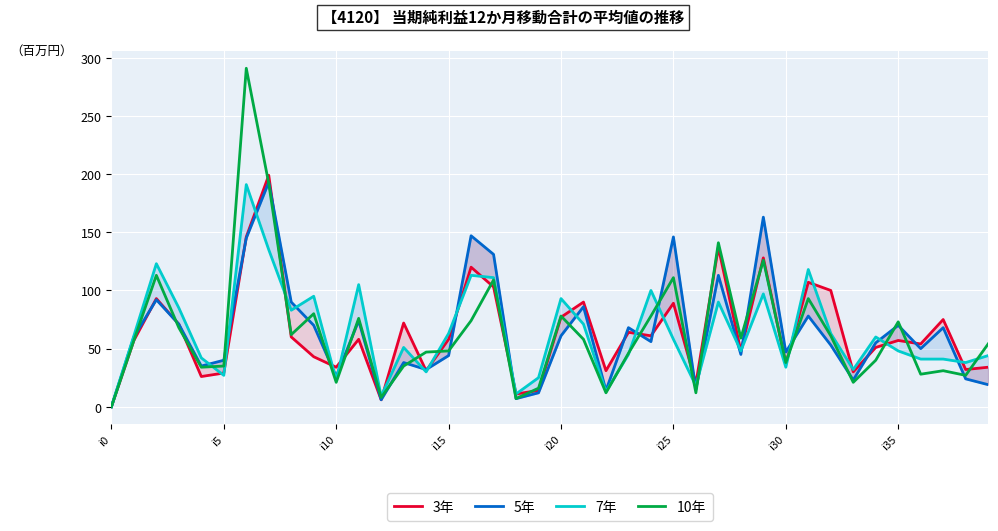

Does the chart display data point markers on the line(s)?

No